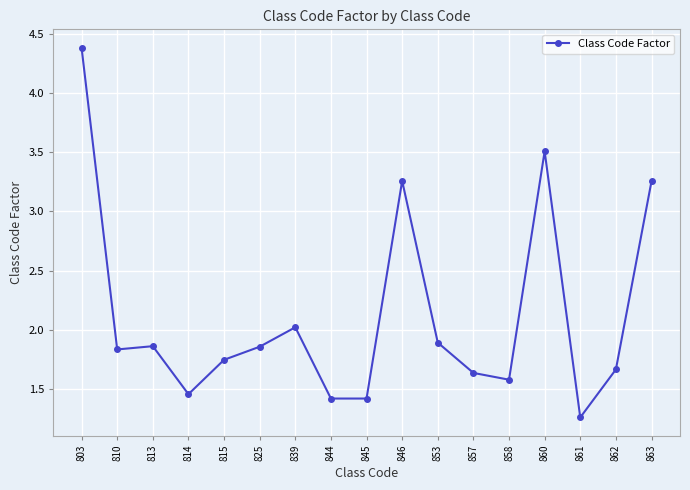

What is the value of the 2nd point from the left?

1.8